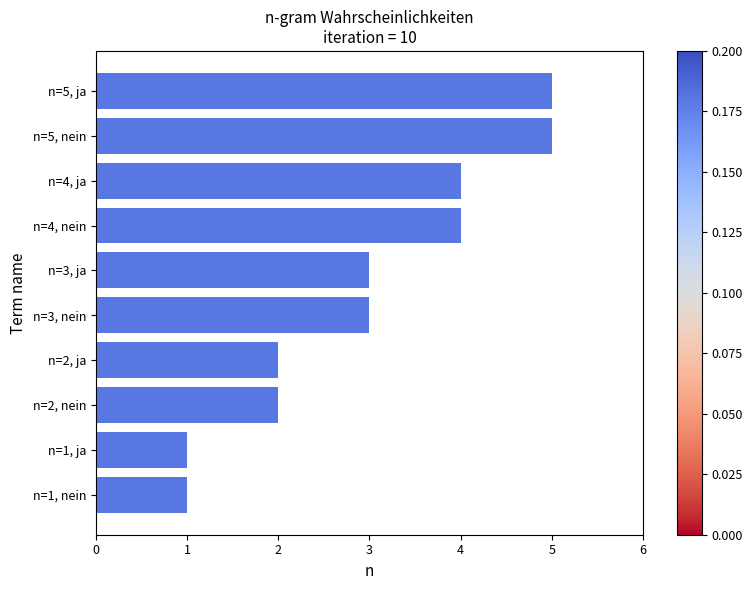

What is the ratio of the value at n=2, nein to the value at n=3, ja?

0.7